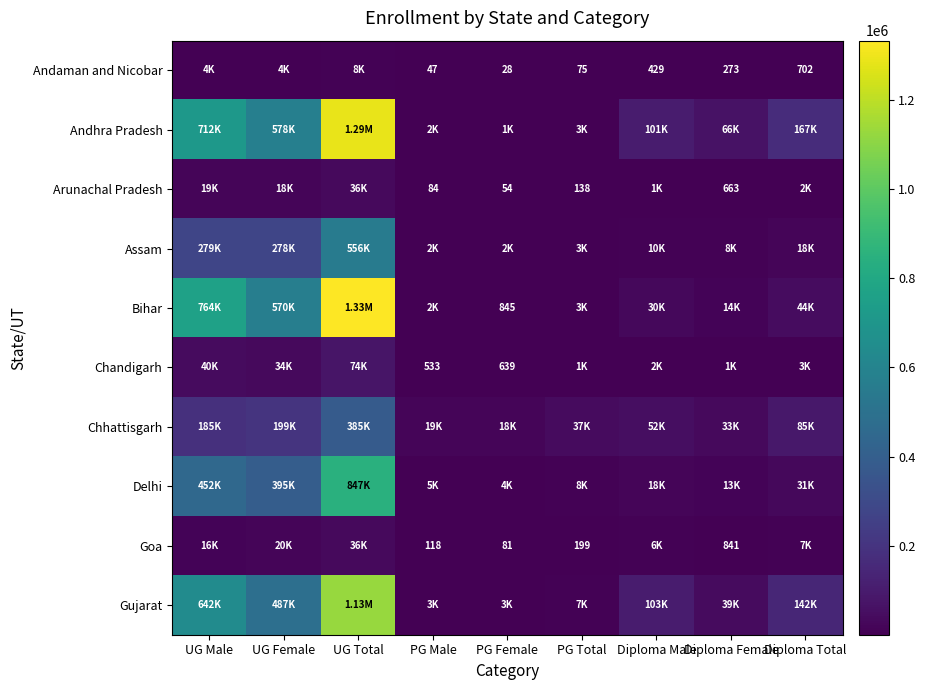

At UG Male, list the series in order from smallest to largest.

Andaman and Nicobar, Goa, Arunachal Pradesh, Chandigarh, Chhattisgarh, Assam, Delhi, Gujarat, Andhra Pradesh, Bihar